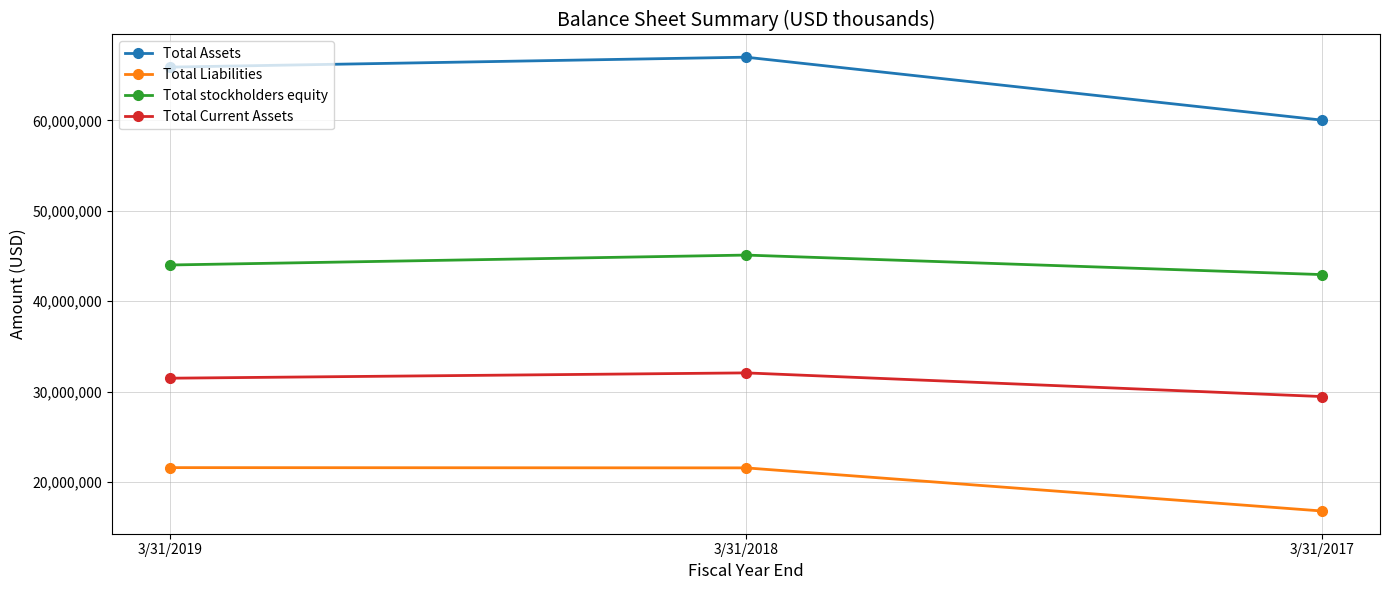

Count the Total Assets values in the range 60021000 to 66987000.

3